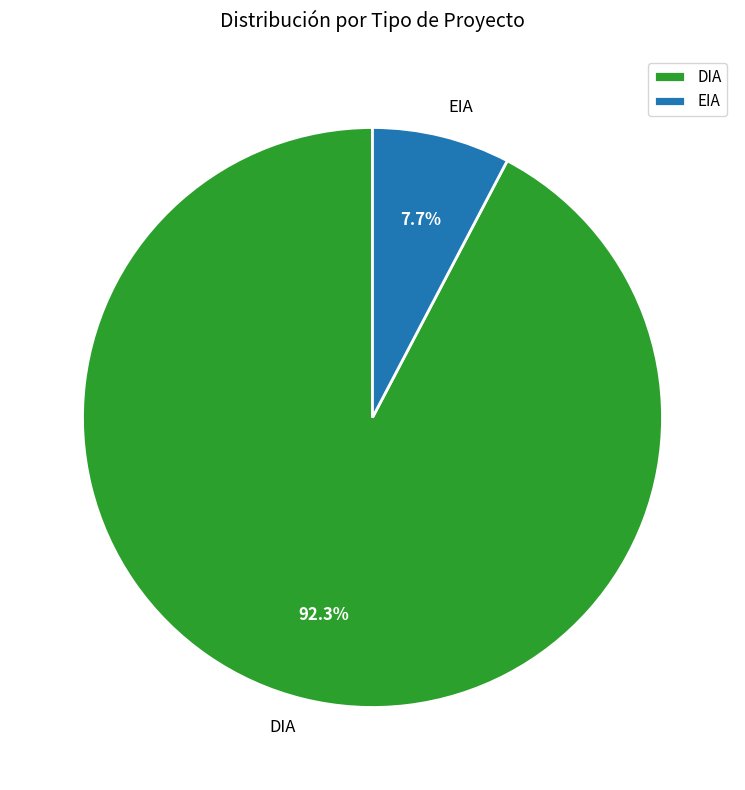

True or false: DIA accounts for 92% of the total.

True